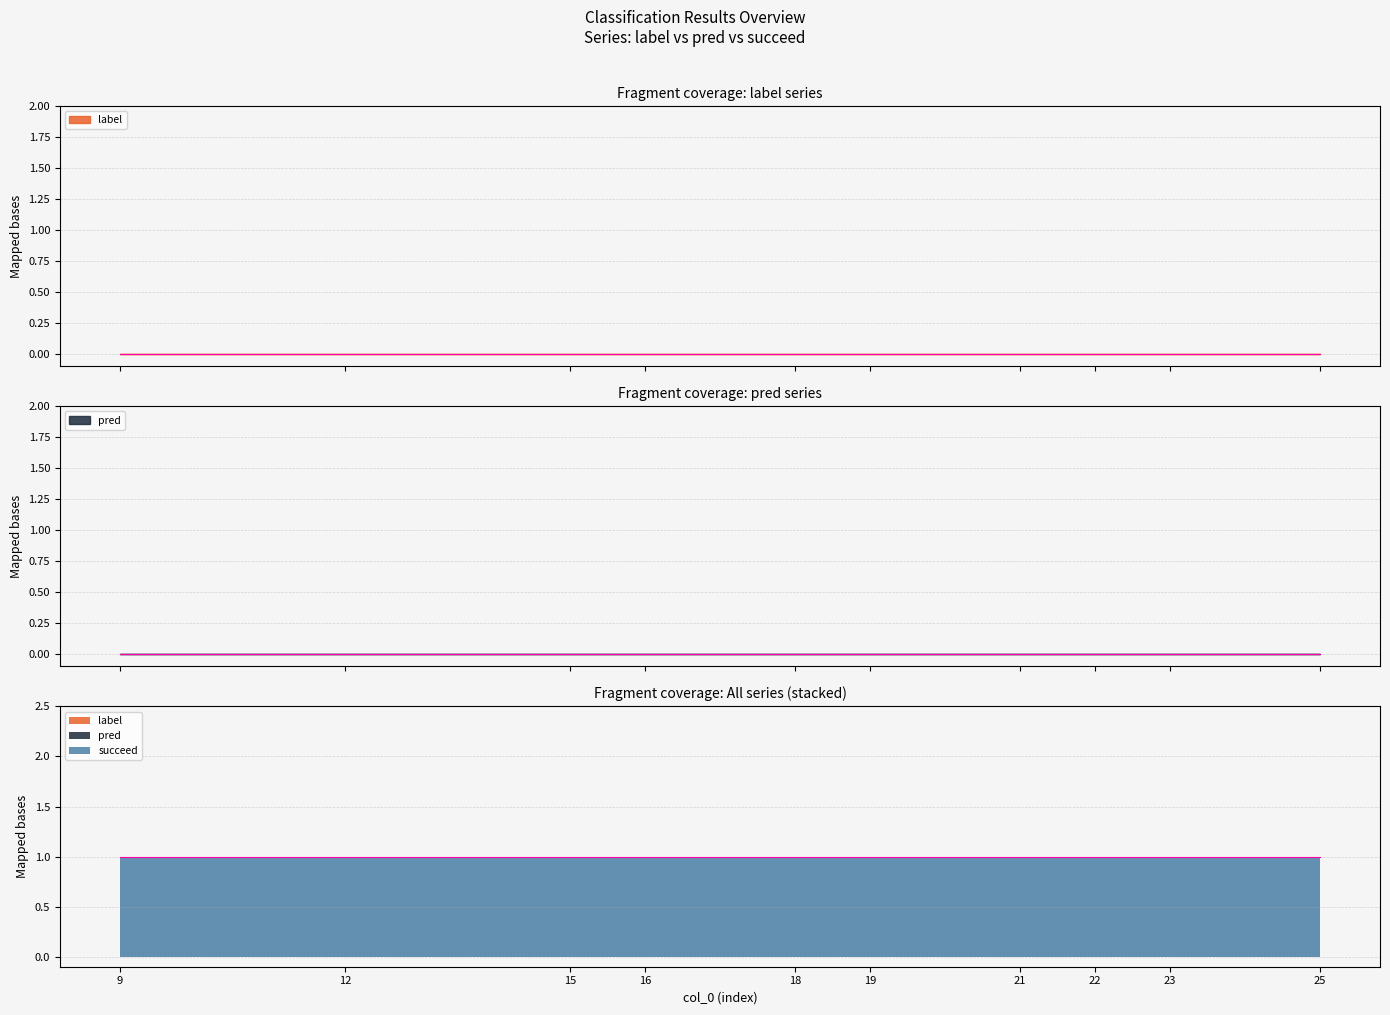

True or false: succeed has a value of 1 at 16.

True